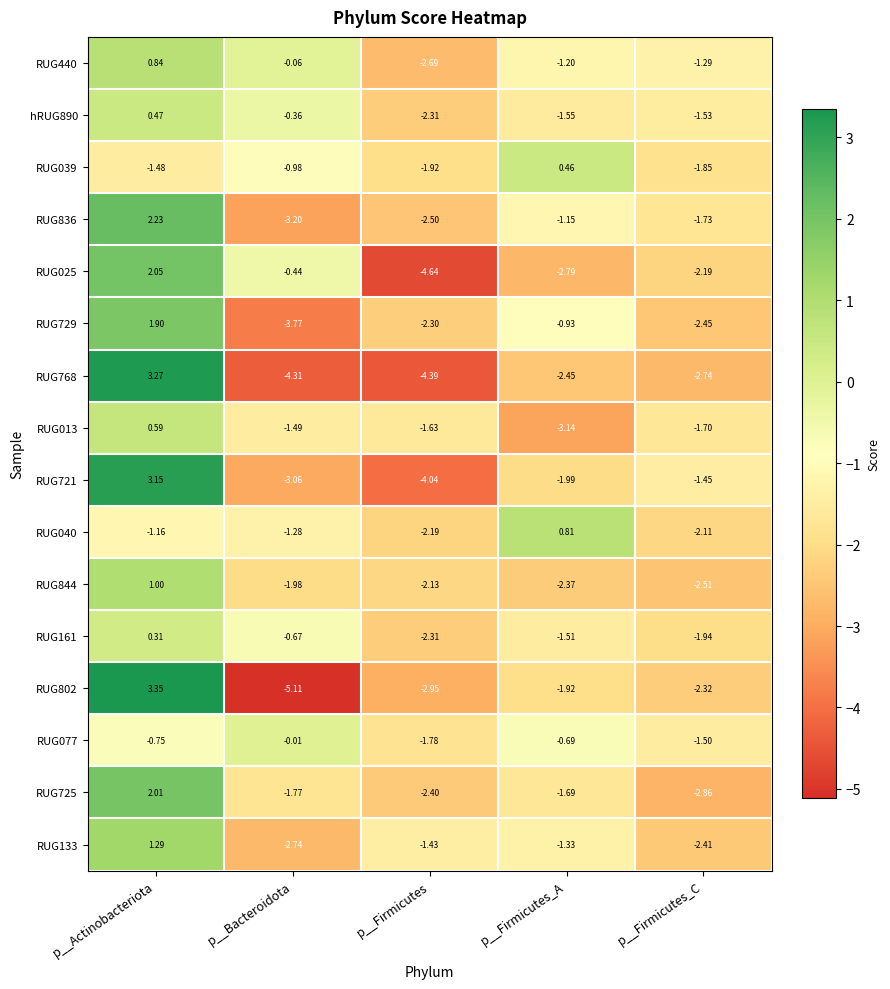

Which category has the lowest value across all series?

p__Bacteroidota